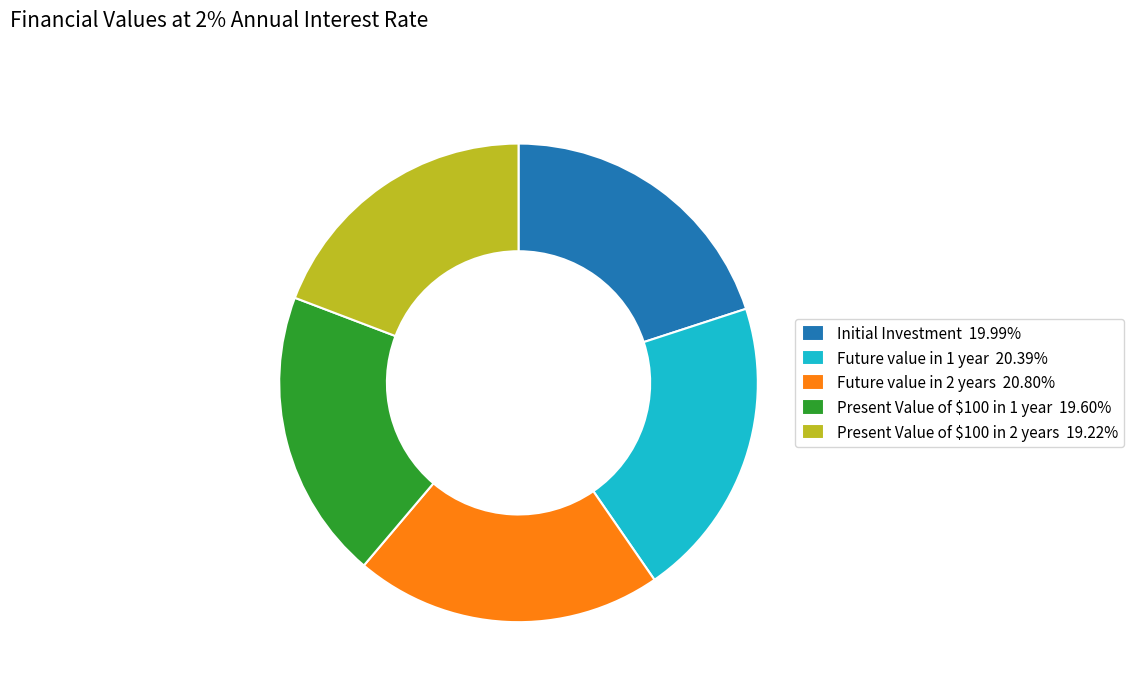

Approximately how many times larger is the value at Present Value of $100 in 1 year 19.60% compared to Initial Investment 19.99%?

1.0